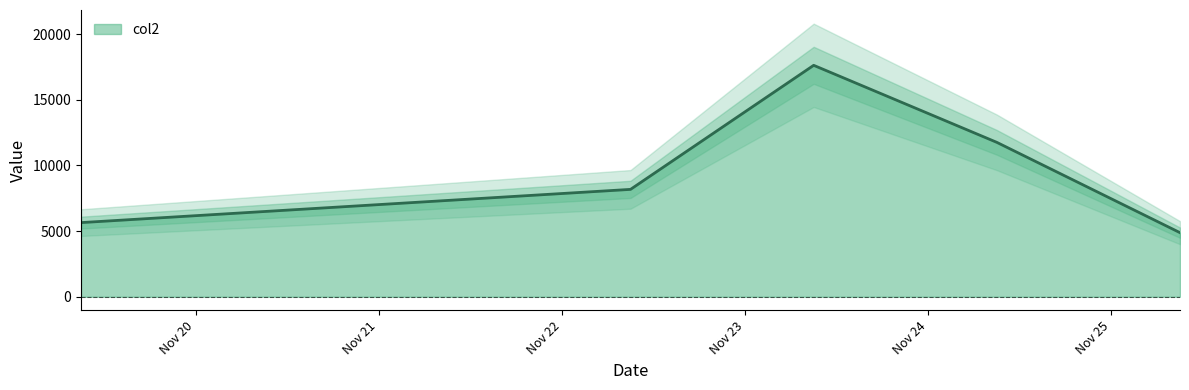

Reading left to right, what are all the values shown in this chart?

20211119090000=5645	20211122090000=8174	20211123090000=17617	20211124090000=11753	20211125090000=4879